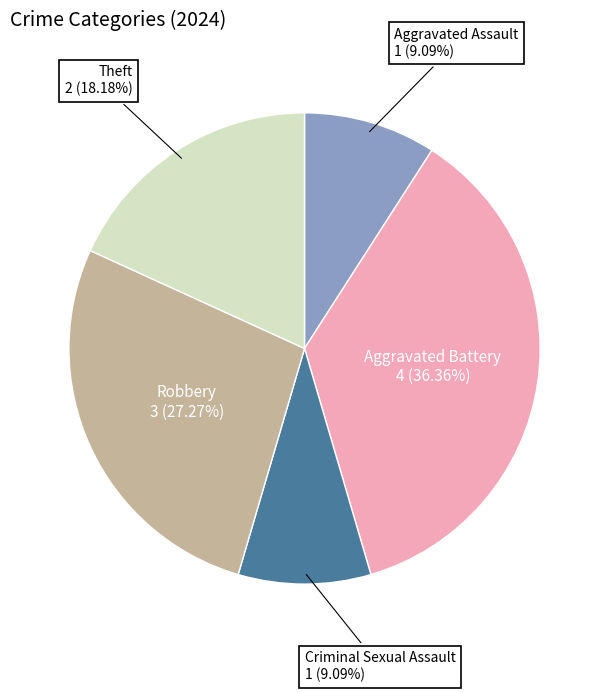

Between Aggravated Battery and Theft, which is larger?

Aggravated Battery